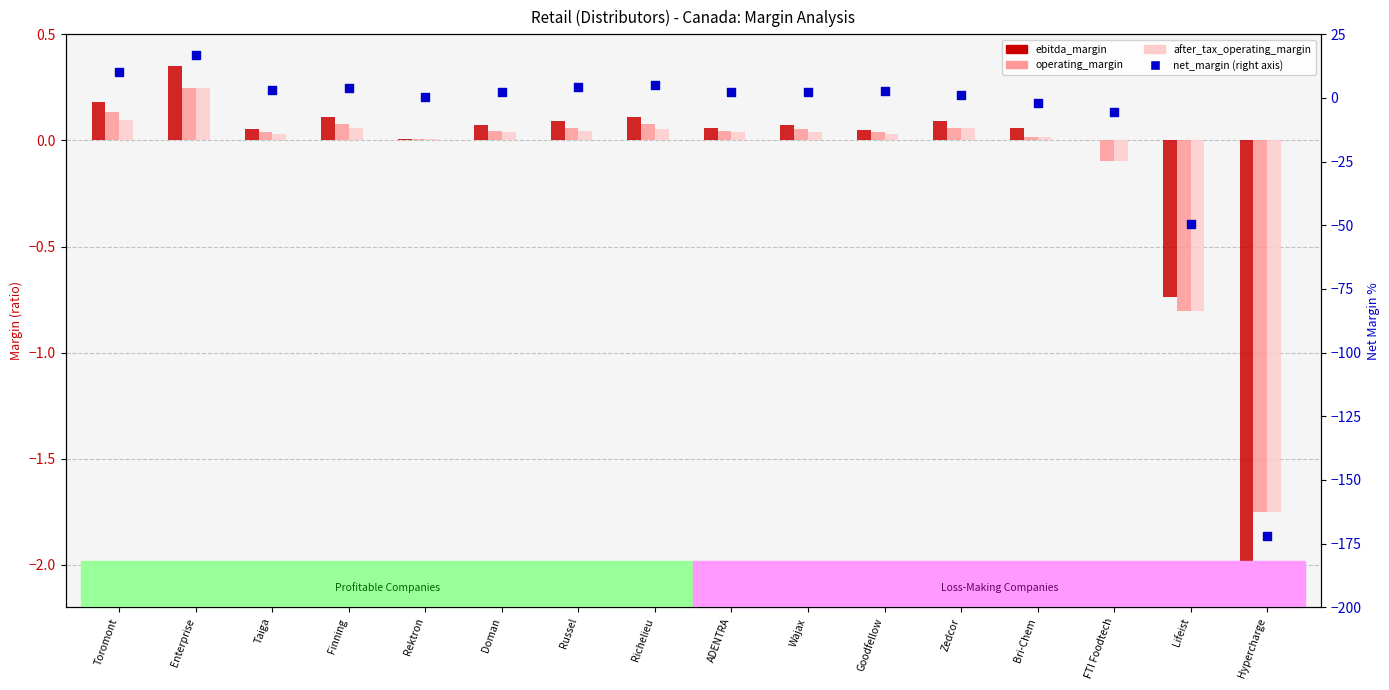

Is the value of operating_margin at Lifeist greater than the value of after_tax_operating_margin at Enterprise?

No